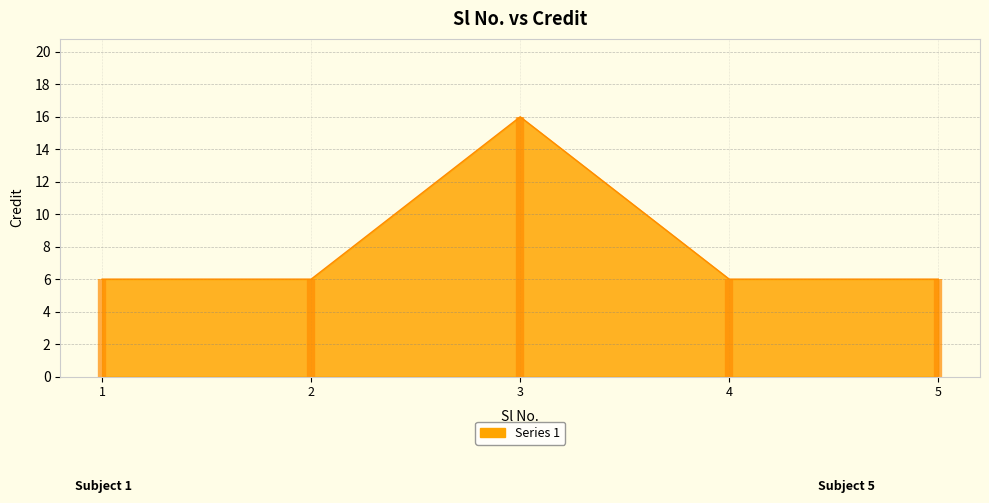

List the labels in order of value, largest first.

3, 1, 2, 4, 5